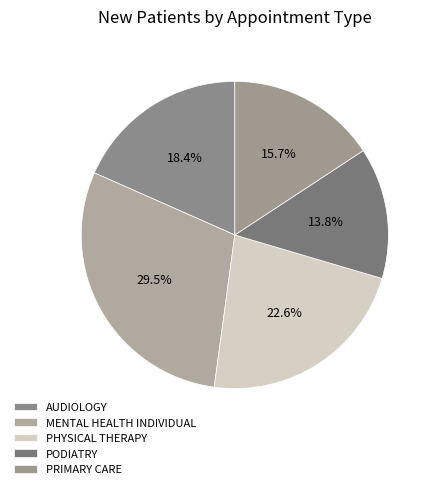

Between PRIMARY CARE and PODIATRY, which is larger?

PRIMARY CARE